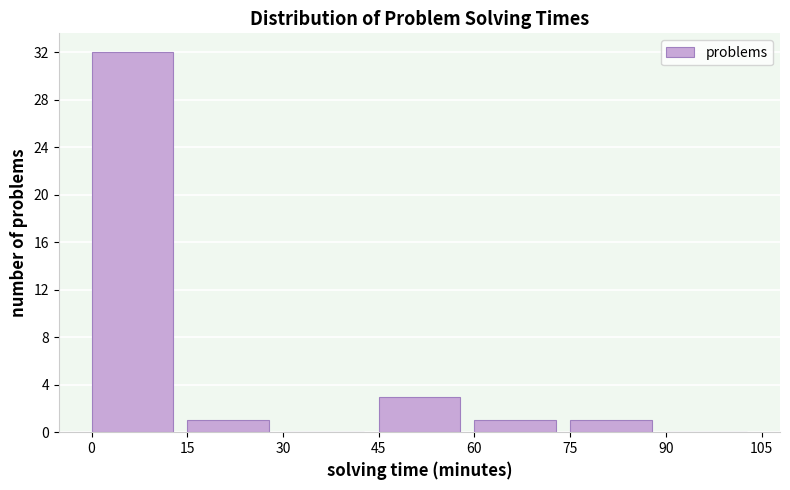

What is the height of the bar covering 0 to 15 on the x-axis? The values are not printed on the chart, so give them approximately, as read against the axis.

32